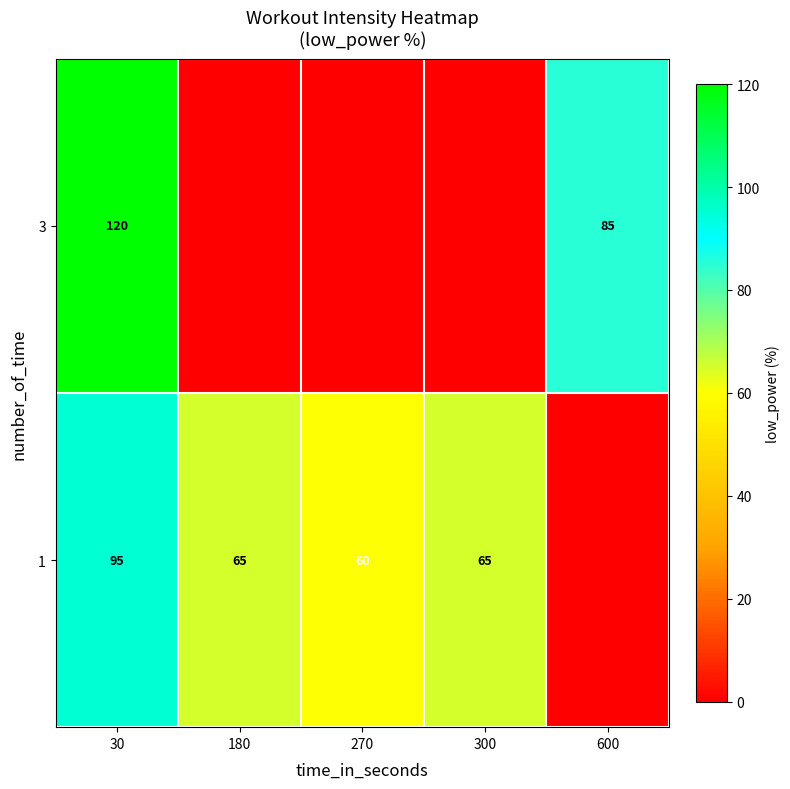

What is the difference between the 1 values at 180 and 30?

30